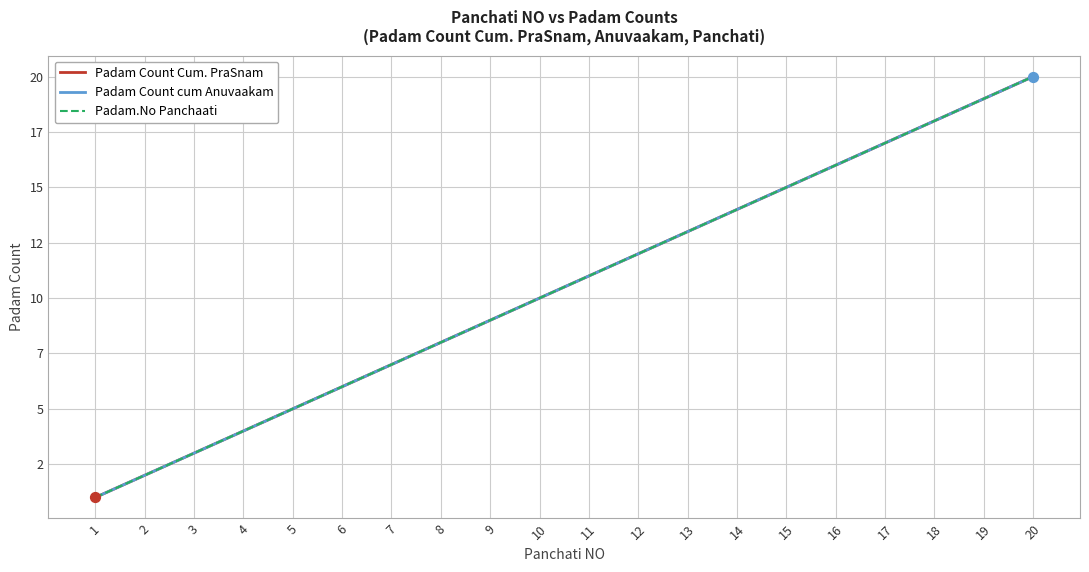

At how many categories does at least one series exceed 2?

18